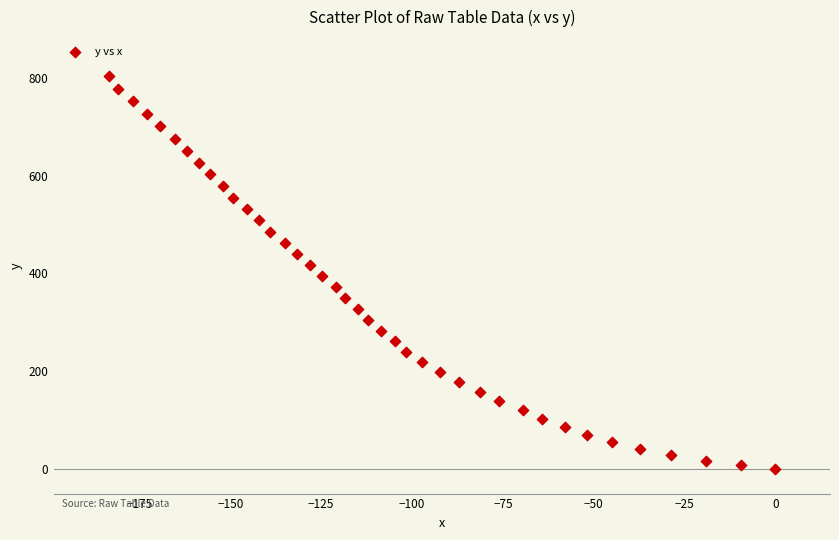

What is the range of Y values (max minus min)?

803.2